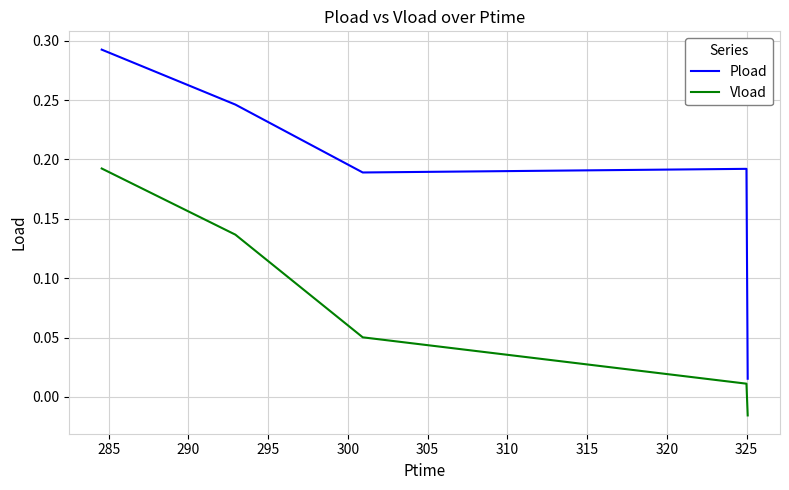

How many distinct data groups are displayed?

2